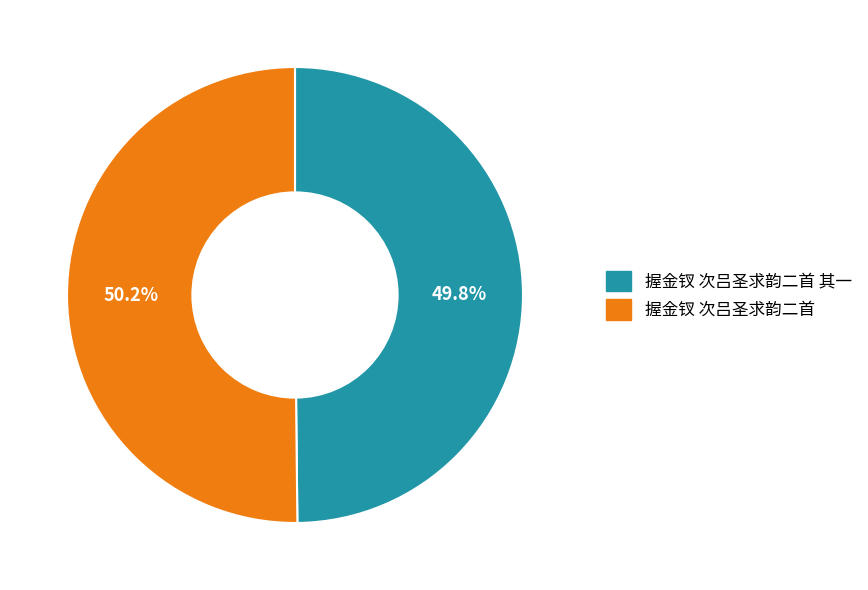

Is there a majority slice in this chart?

Yes